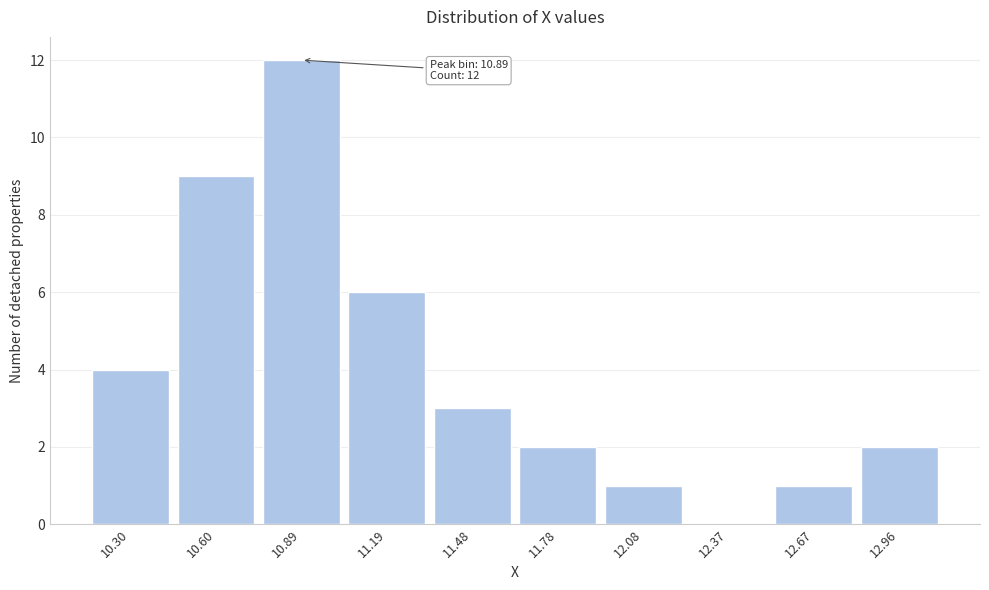

Reading left to right, what are all the values shown in this chart?

10.30=4	10.60=9	10.89=12	11.19=6	11.48=3	11.78=2	12.08=1	12.37=0	12.67=1	12.96=2